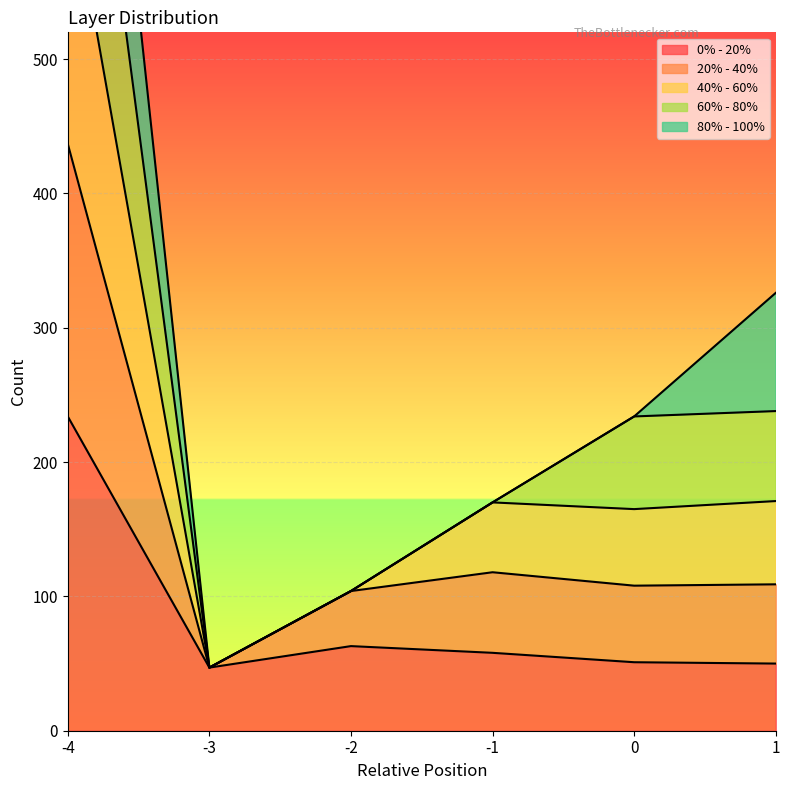

What is the lowest value of the 0% - 20% series?

47